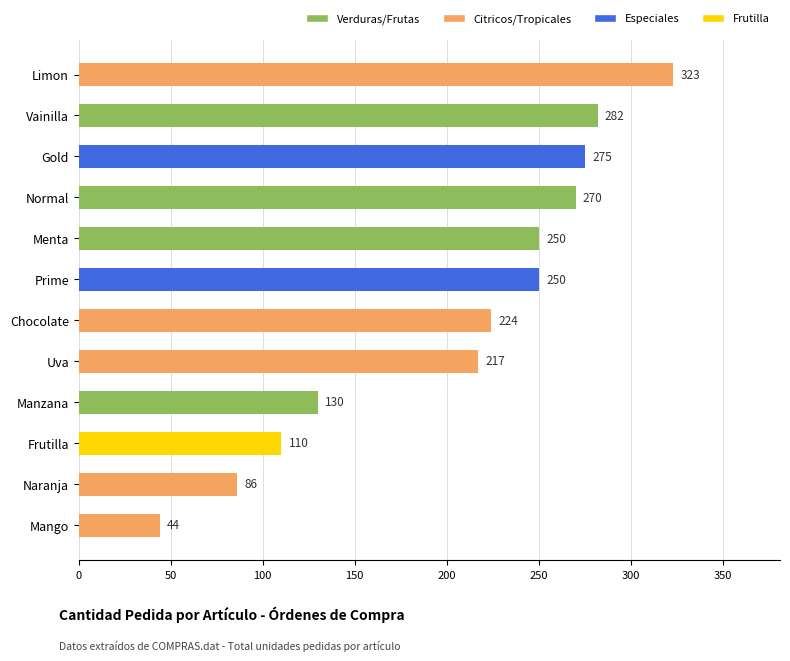

At which label is the value closest to 183?

Uva